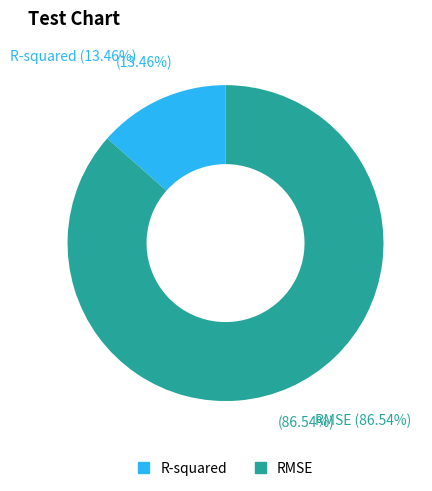

Which slice is the largest?

RMSE